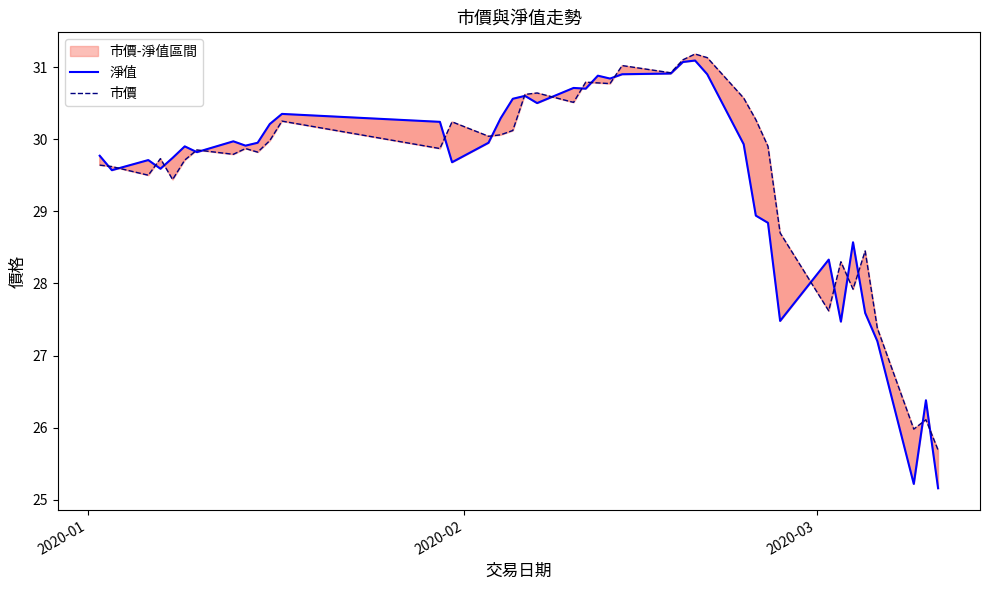

True or false: 淨值 and 市價 cross at least once.

True